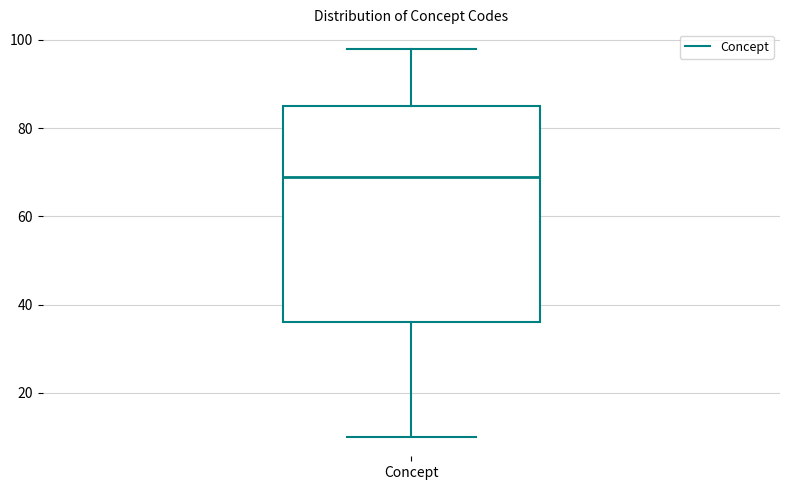

Where does the lower whisker of the box for Concept end on the y-axis? The values are not printed on the chart, so give them approximately, as read against the axis.

10